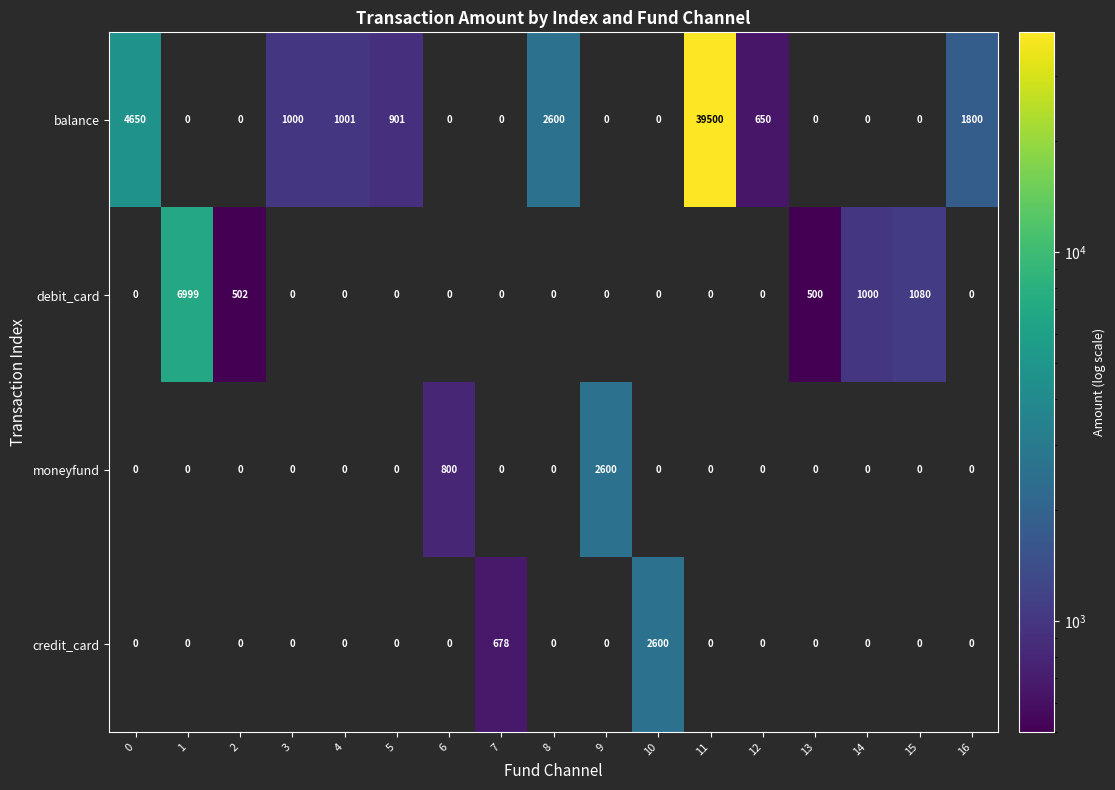

Which category has the highest value across all series?

11